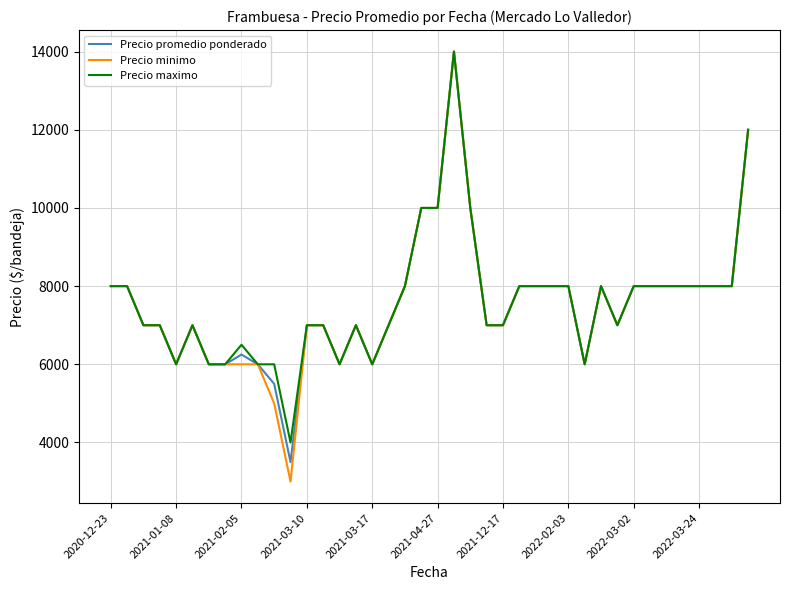

Which series has the widest spread of values?

Precio minimo